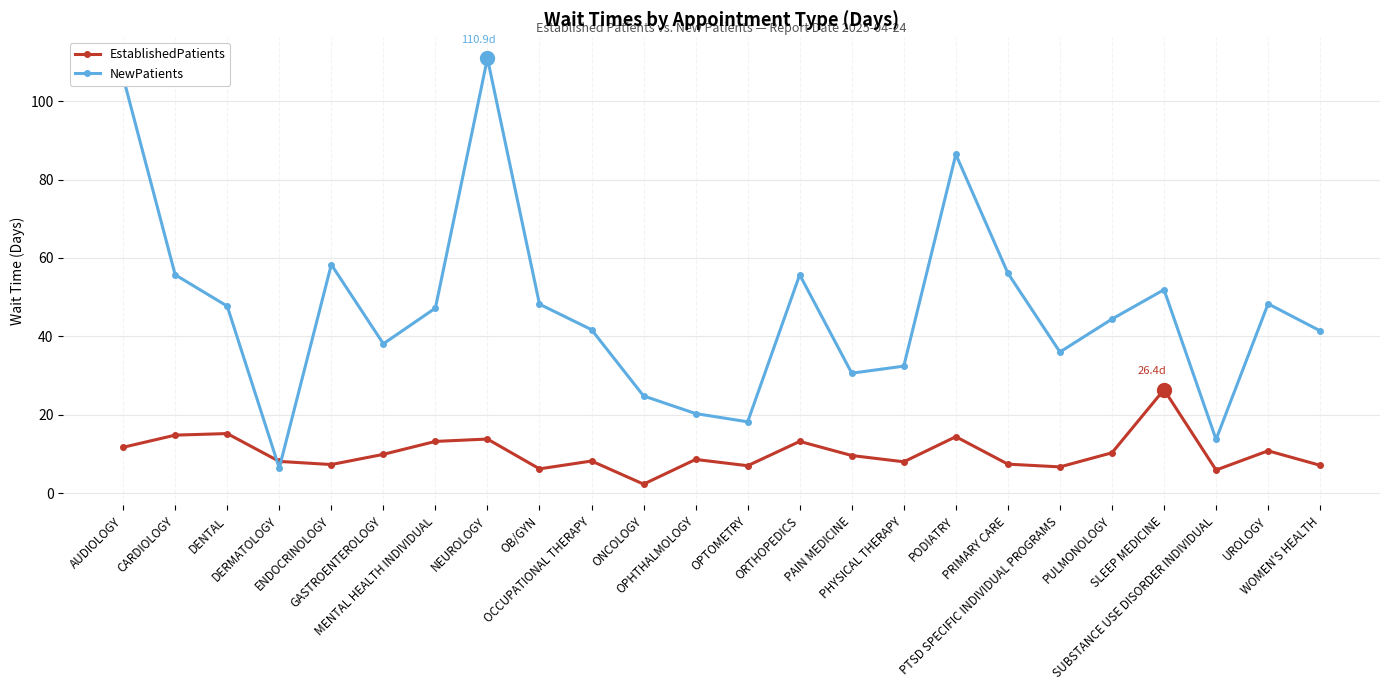

The NewPatients series shows 44.4 at PULMONOLOGY. True or false?

True